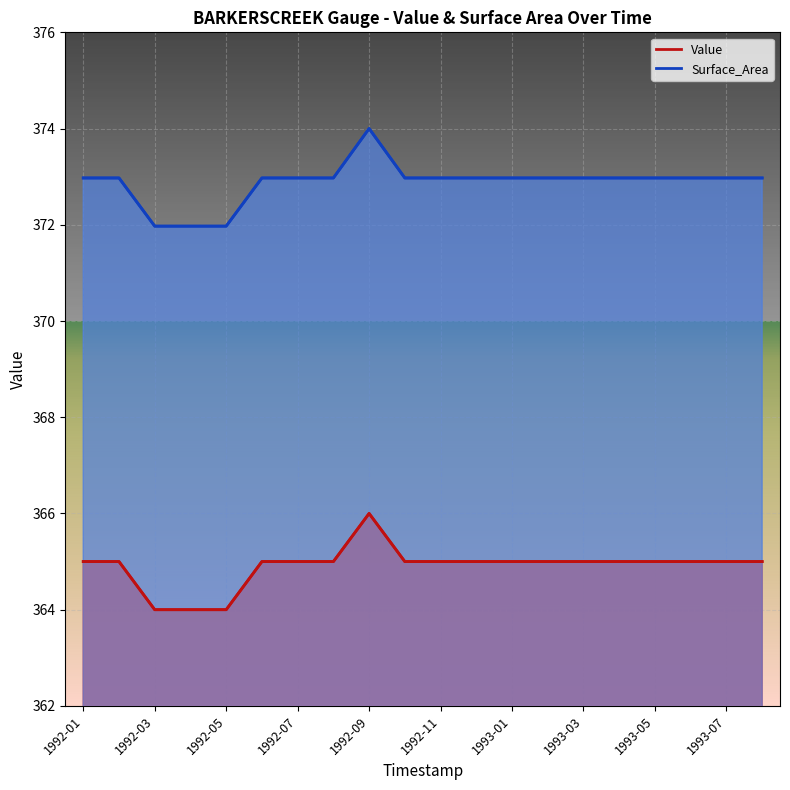

Is it true that Value equals 186.8 at 1992-06?

False